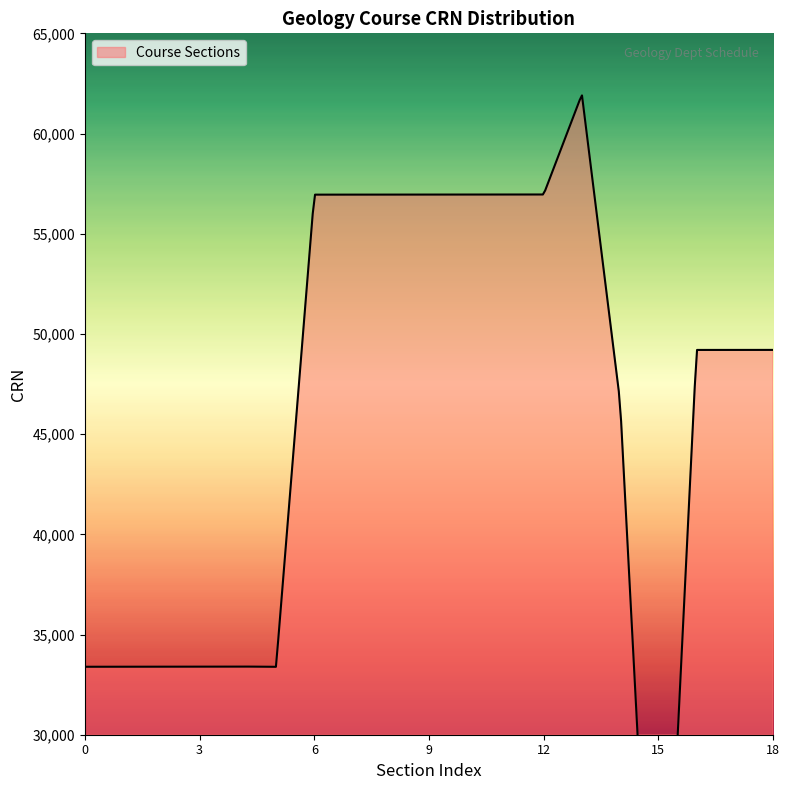

Where is the data nearest to the value 36099?

4